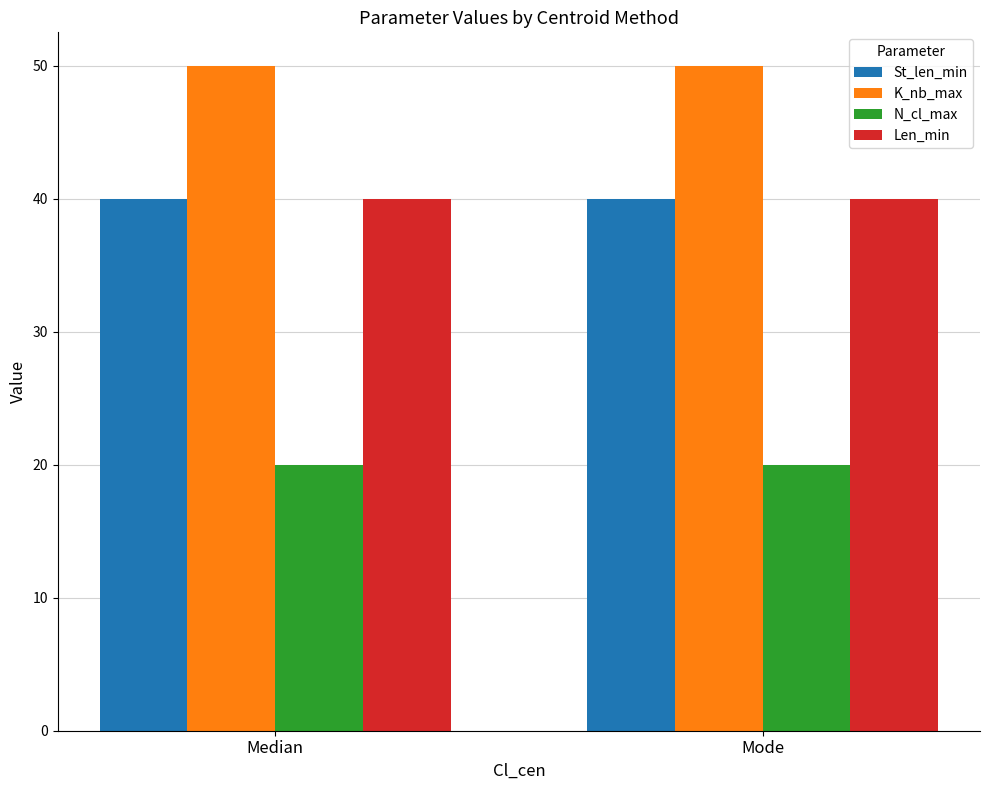

What is the average value of the St_len_min series?

40